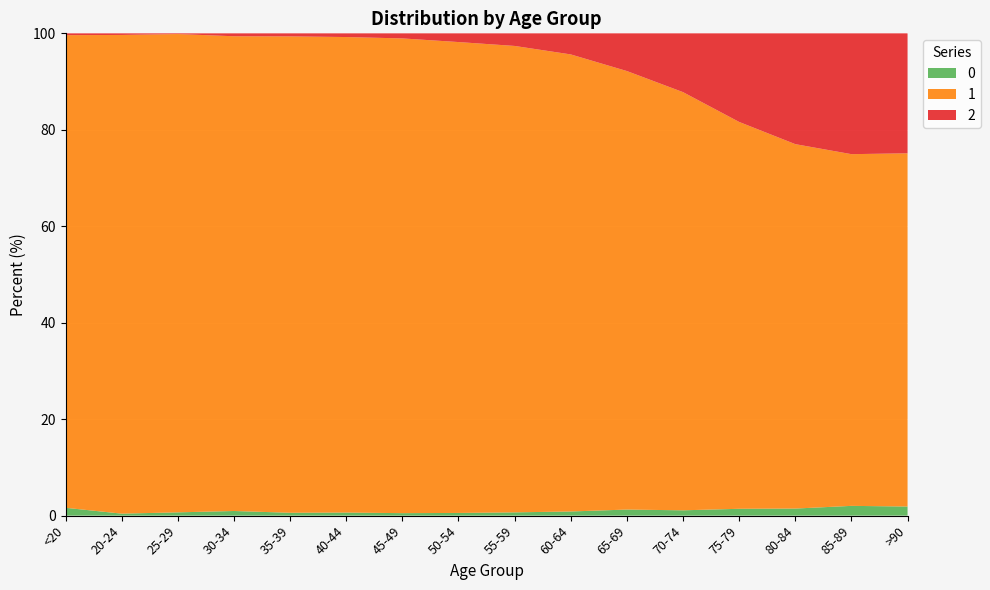

Reading right to left, what are all the values shown in this chart?

0: >90=93	85-89=206	80-84=209	75-79=220	70-74=153	65-69=137	60-64=84	55-59=59	50-54=39	45-49=23	40-44=20	35-39=17	30-34=27	25-29=14	20-24=5	<20=77
1: >90=3604	85-89=7417	80-84=10764	75-79=12434	70-74=12018	65-69=9883	60-64=9236	55-59=8400	50-54=6803	45-49=4396	40-44=3078	35-39=2814	30-34=2765	25-29=2038	20-24=1191	<20=4641
2: >90=1224	85-89=2548	80-84=3273	75-79=2848	70-74=1690	65-69=850	60-64=426	55-59=227	50-54=126	45-49=47	40-44=24	35-39=18	30-34=17	25-29=3	20-24=4	<20=18